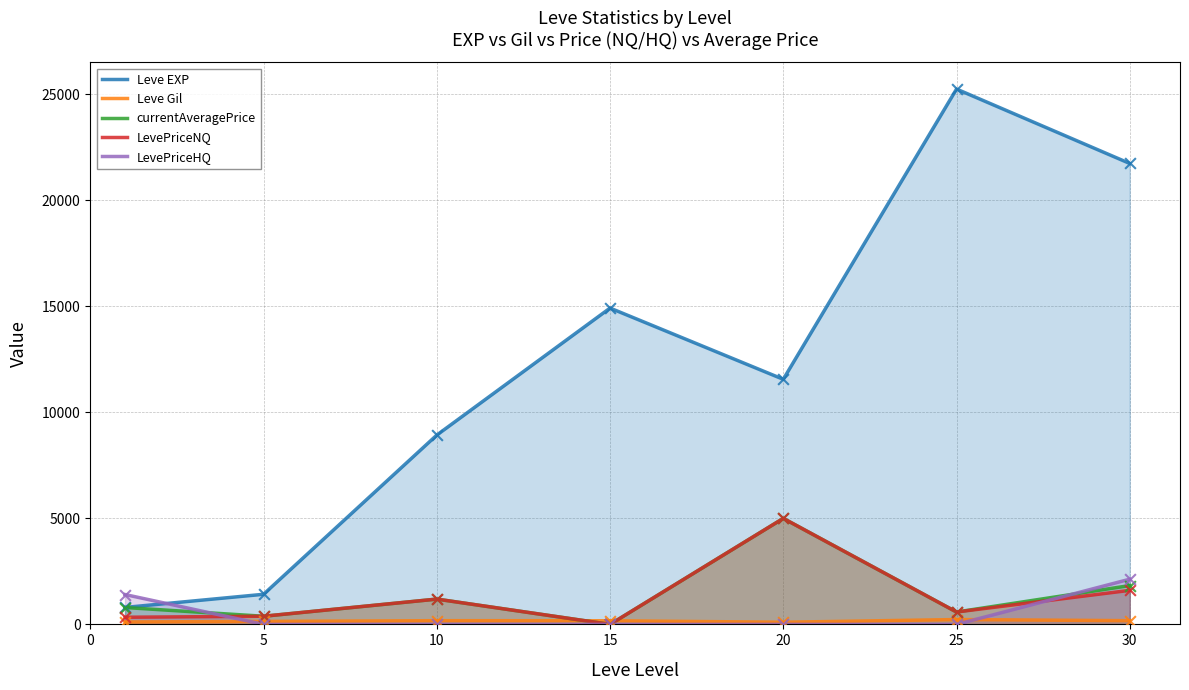

What is the total value across all series at 20?

21661.0